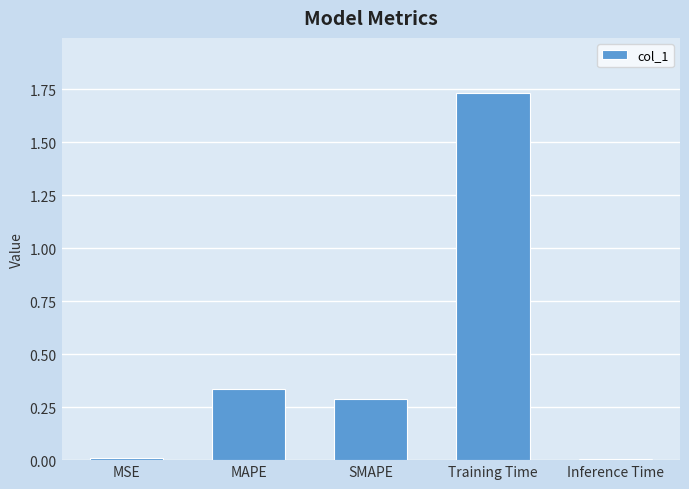

Which has a higher value, SMAPE or MAPE?

MAPE